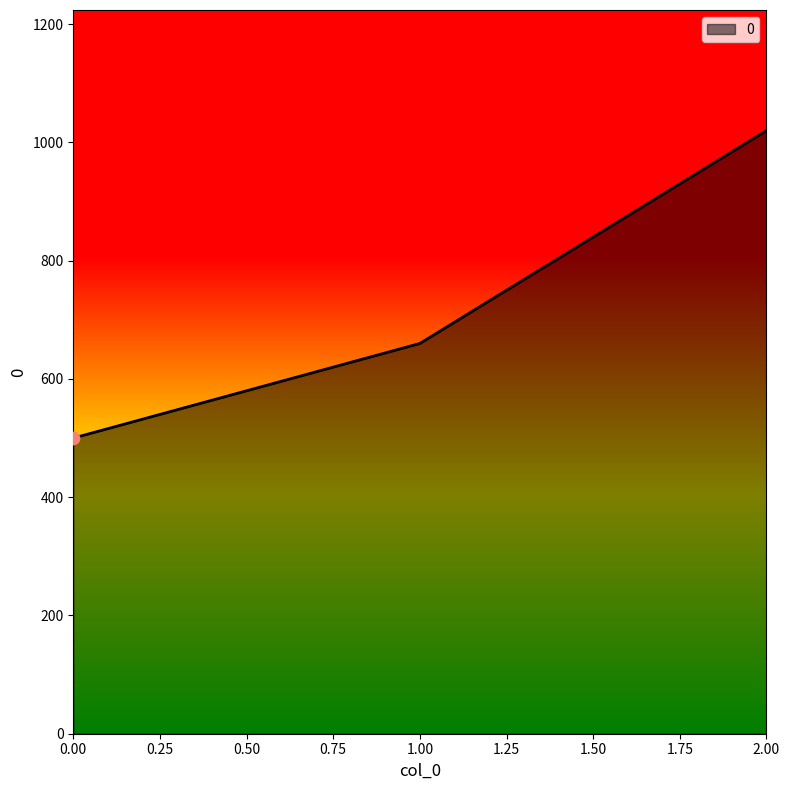

What is the change in value from 1.00 to 2.00?

+360